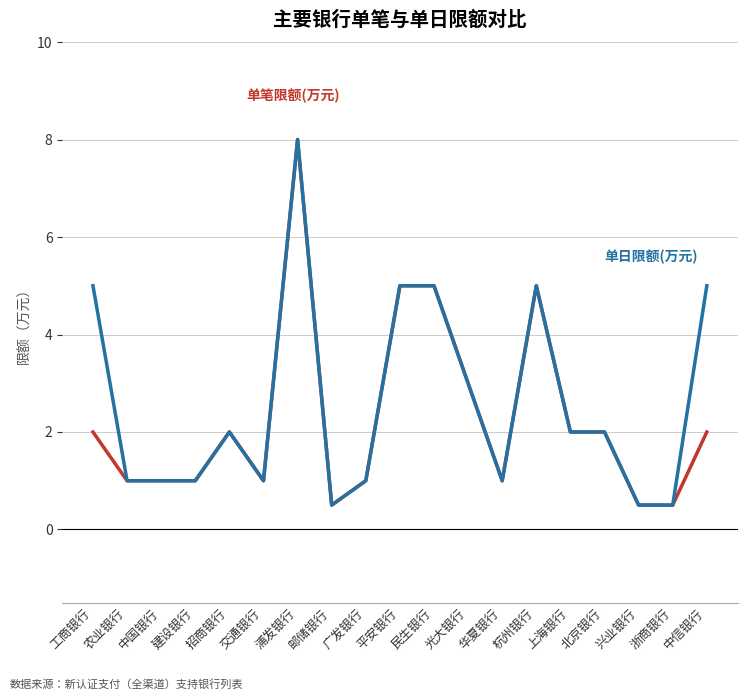

At which category is the sum across all series the highest?

浦发银行